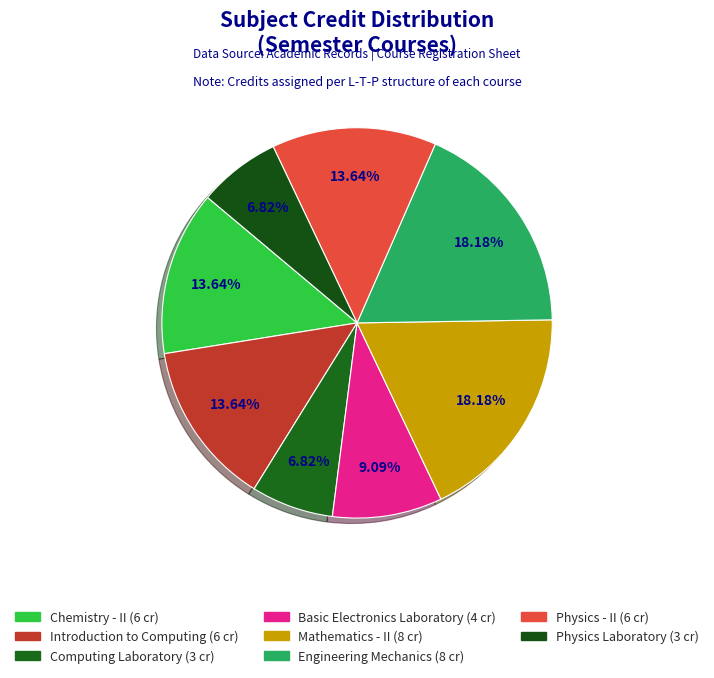

How many slices are in this pie chart?

8